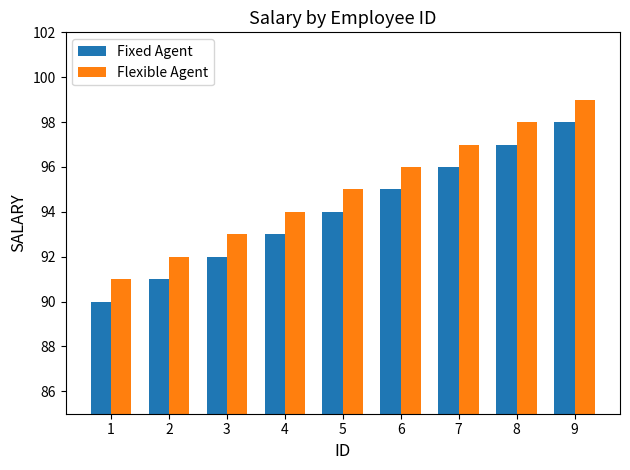

Reading right to left, transcribe all the data shown in this chart.

Fixed Agent: 98	97	96	95	94	93	92	91	90
Flexible Agent: 99	98	97	96	95	94	93	92	91